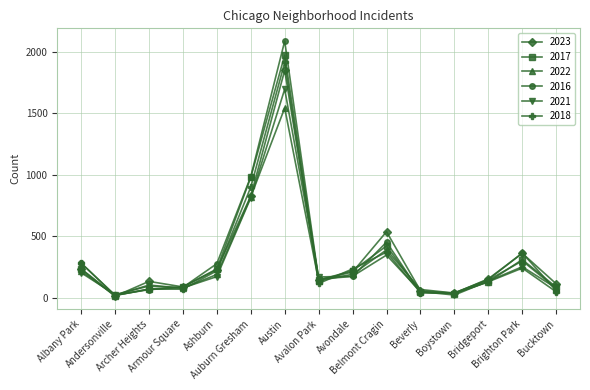

What is the value of the 2022 point at the 5th from the left?

188